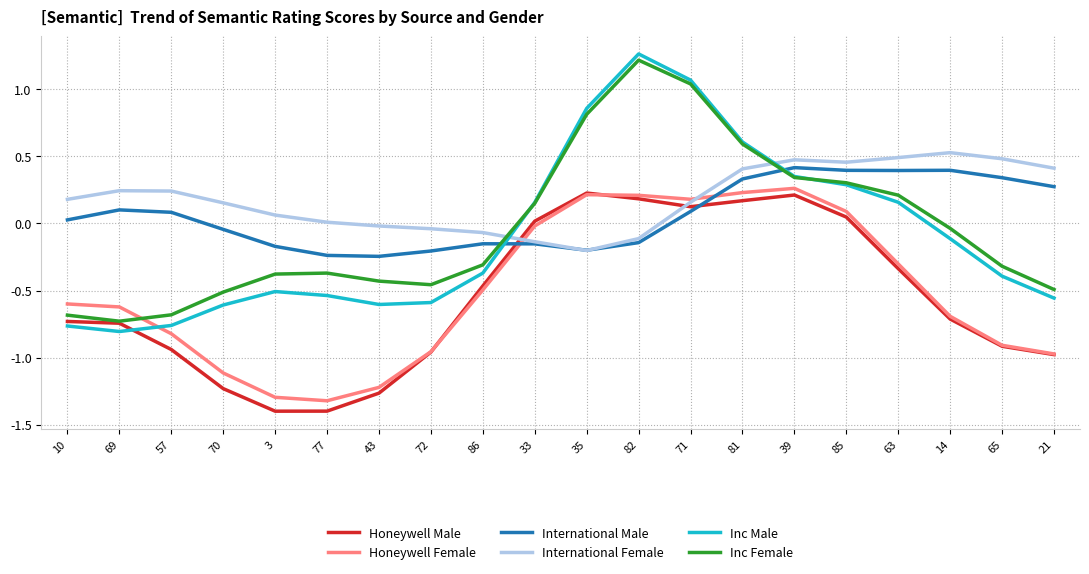

True or false: Inc Female and International Female intersect in this chart.

True